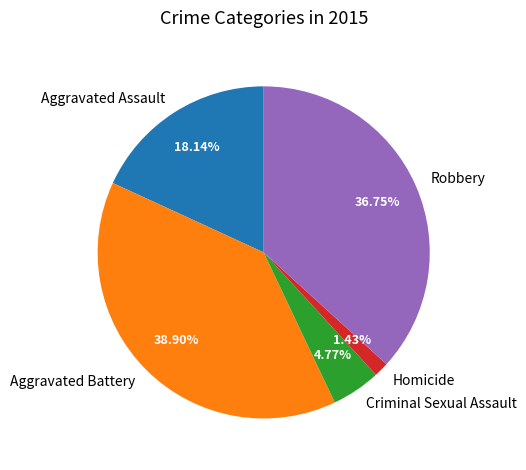

To the nearest percent, what is the combined percentage of Robbery and Criminal Sexual Assault?

42%